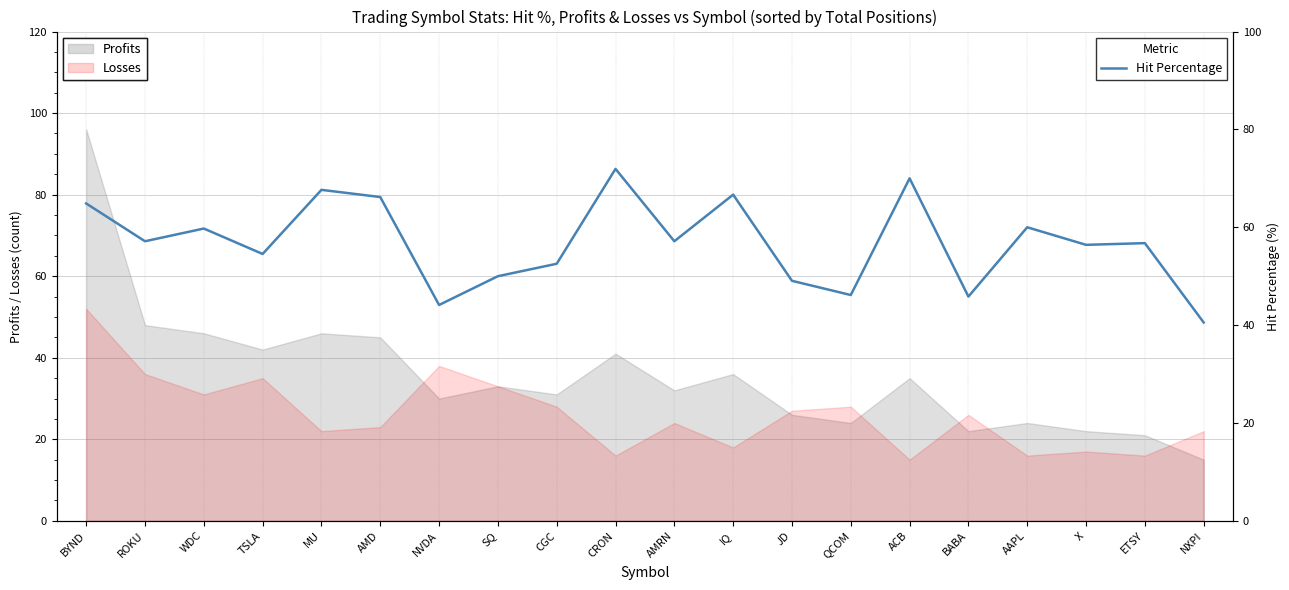

What is the minimum value for Hit Percentage?

40.5